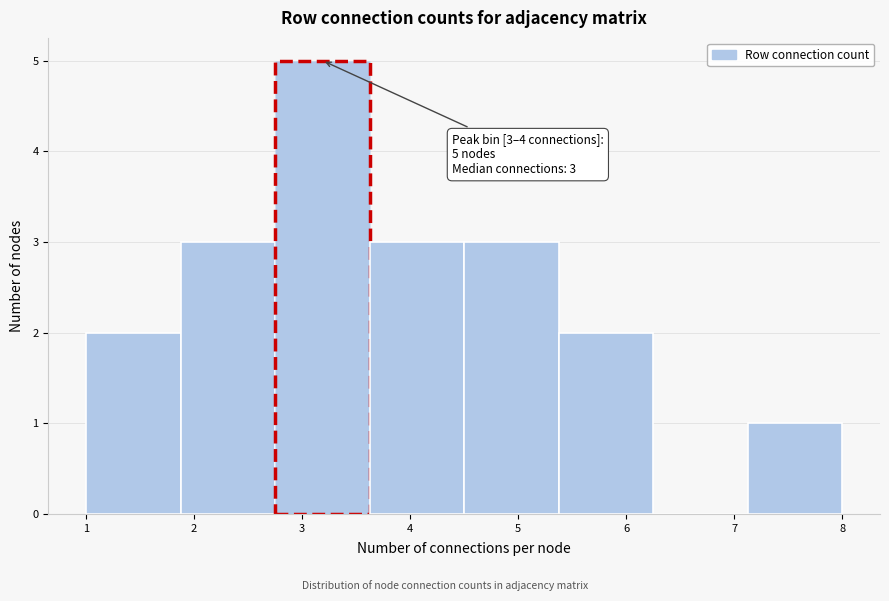

Which range on the x-axis has the tallest bar?

2.8 to 3.6